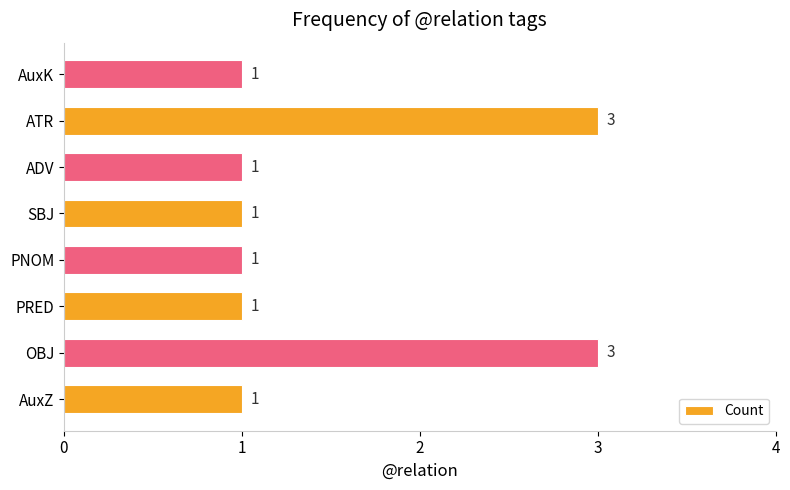

How many bars are there in total?

8